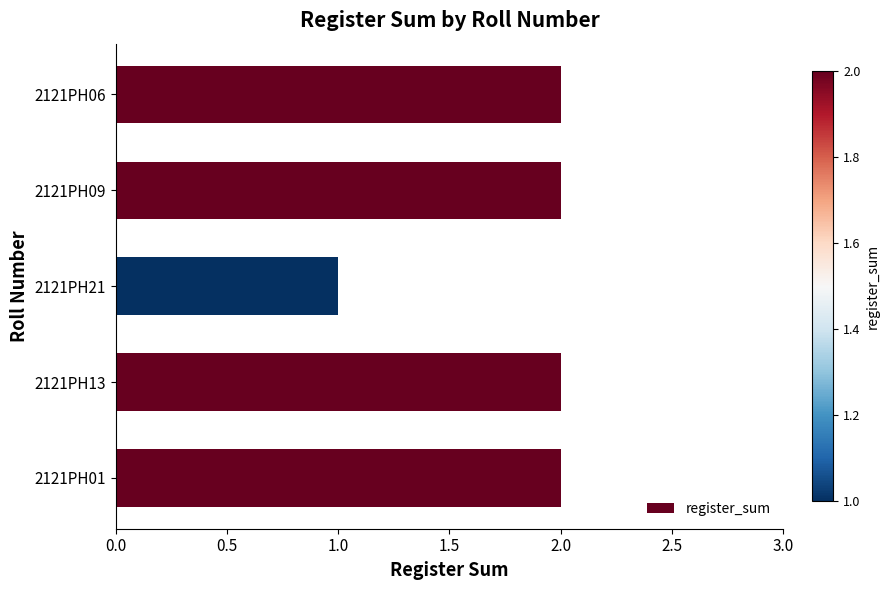

What is the label of the 5th bar from the bottom?

2121PH06